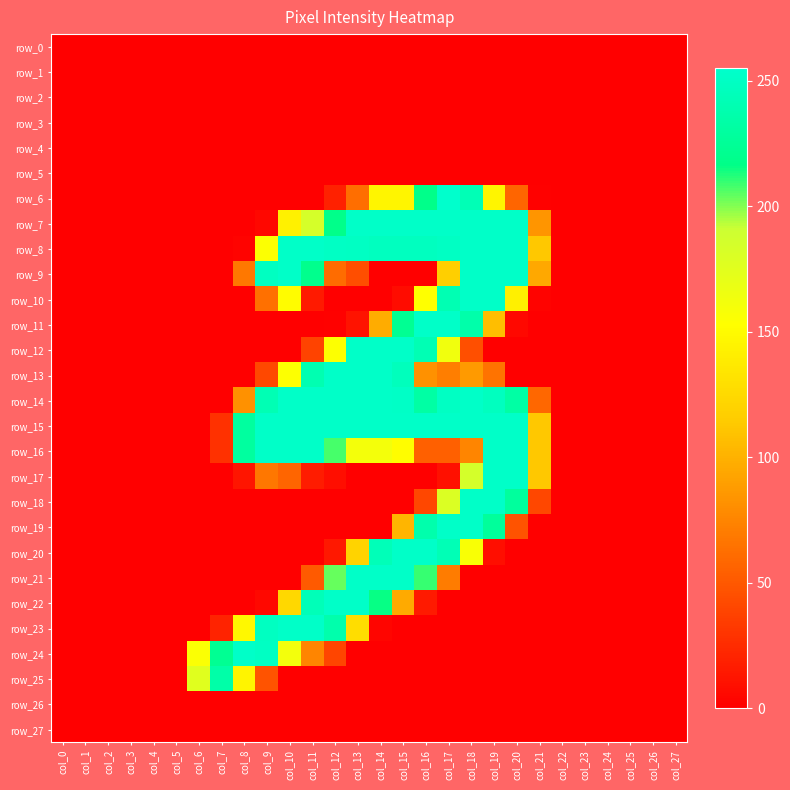

How many values in the row_13 series exceed 0?

11